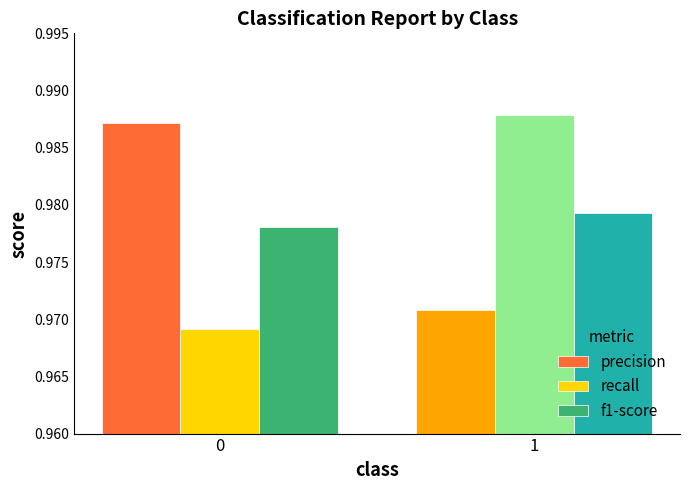

List the series in order of their overall mean, lowest first.

recall, f1-score, precision